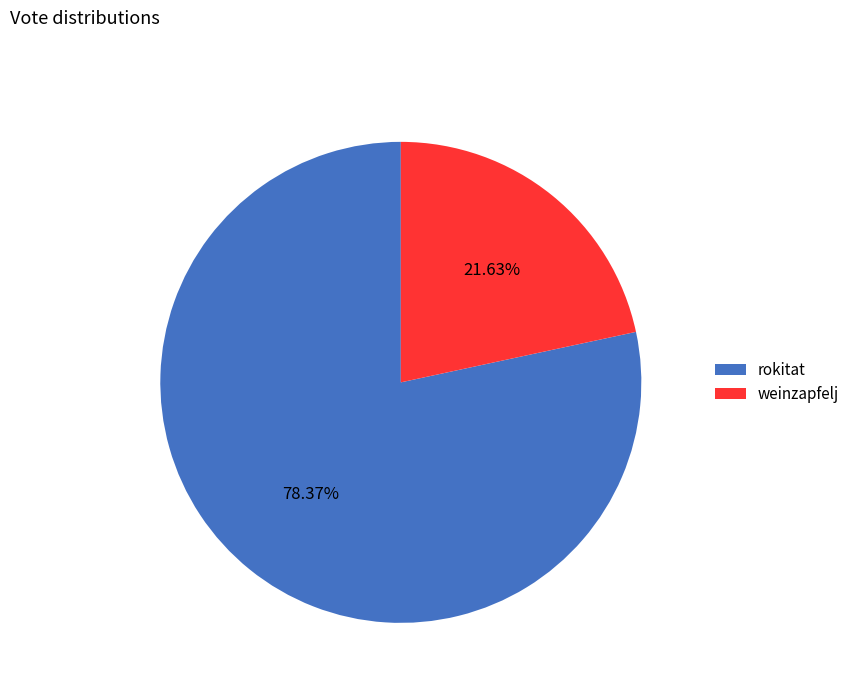

The weinzapfelj slice represents 29% of the pie. True or false?

False